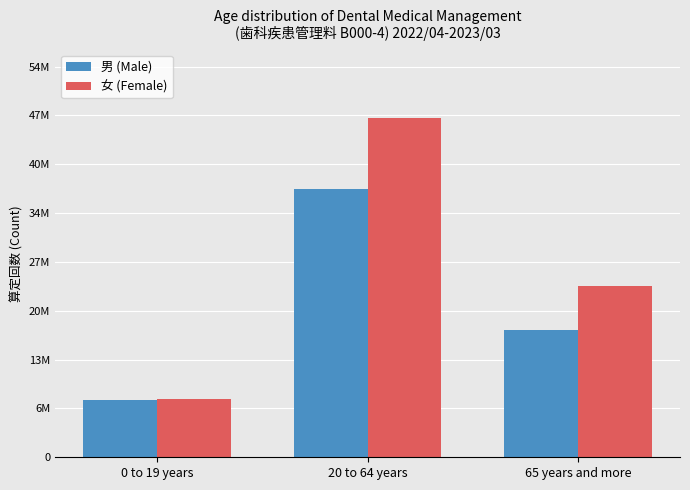

What is the smallest value displayed?

8055433